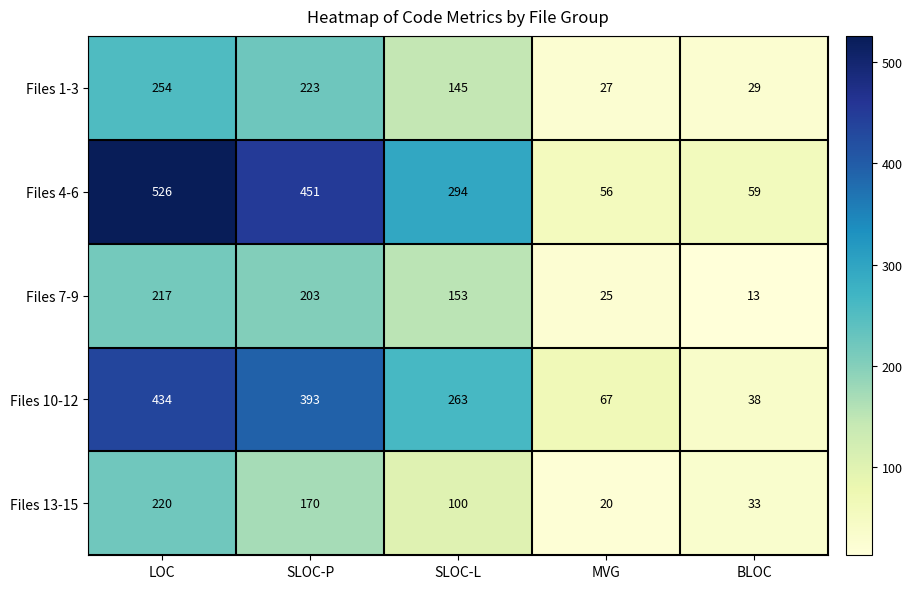

The Files 7-9 series shows 23 at BLOC. True or false?

False